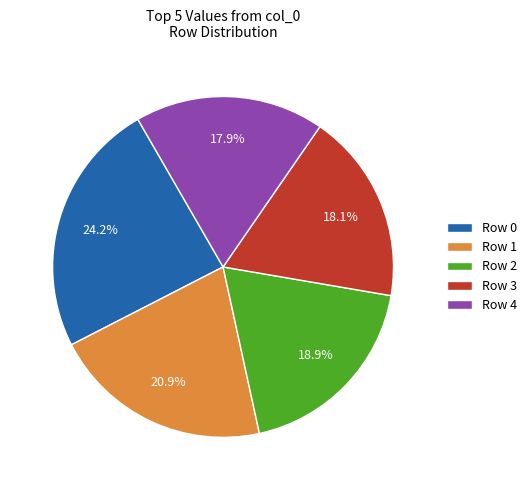

Approximately how many times larger is the value at Row 2 compared to Row 3?

1.0